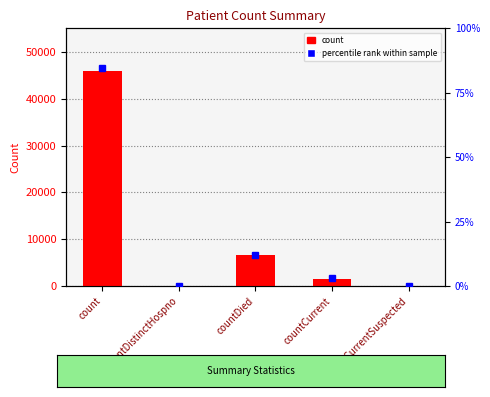

Is it true that the value at countDied is 11299?

False